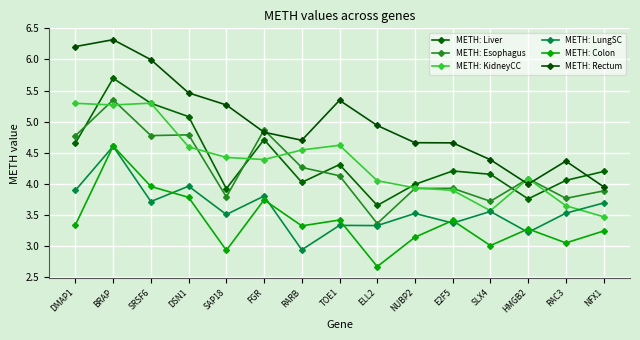

Reading left to right, transcribe all the data shown in this chart.

METH: Liver: 4.7	5.7	5.3	5.1	3.9	4.7	4.0	4.3	3.6	4.0	4.2	4.2	3.8	4.1	4.2
METH: Esophagus: 4.8	5.3	4.8	4.8	3.8	4.9	4.3	4.1	3.4	3.9	3.9	3.7	4.1	3.8	3.9
METH: KidneyCC: 5.3	5.3	5.3	4.6	4.4	4.4	4.5	4.6	4.0	3.9	3.9	3.6	4.1	3.6	3.5
METH: LungSC: 3.9	4.6	3.7	4.0	3.5	3.8	2.9	3.3	3.3	3.5	3.4	3.6	3.2	3.5	3.7
METH: Colon: 3.3	4.6	4.0	3.8	2.9	3.7	3.3	3.4	2.7	3.1	3.4	3.0	3.3	3.0	3.2
METH: Rectum: 6.2	6.3	6.0	5.5	5.3	4.8	4.7	5.3	4.9	4.7	4.7	4.4	4.0	4.4	4.0